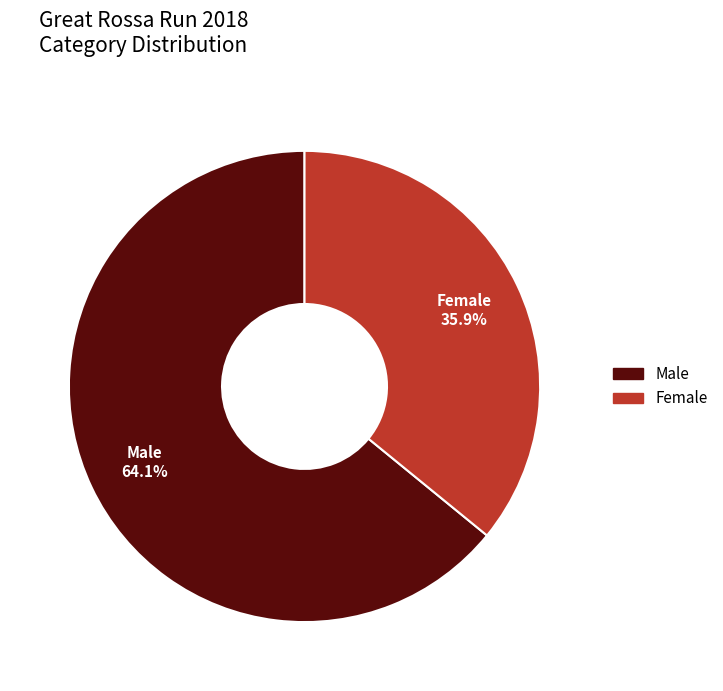

What is the smallest slice in the pie chart?

Female